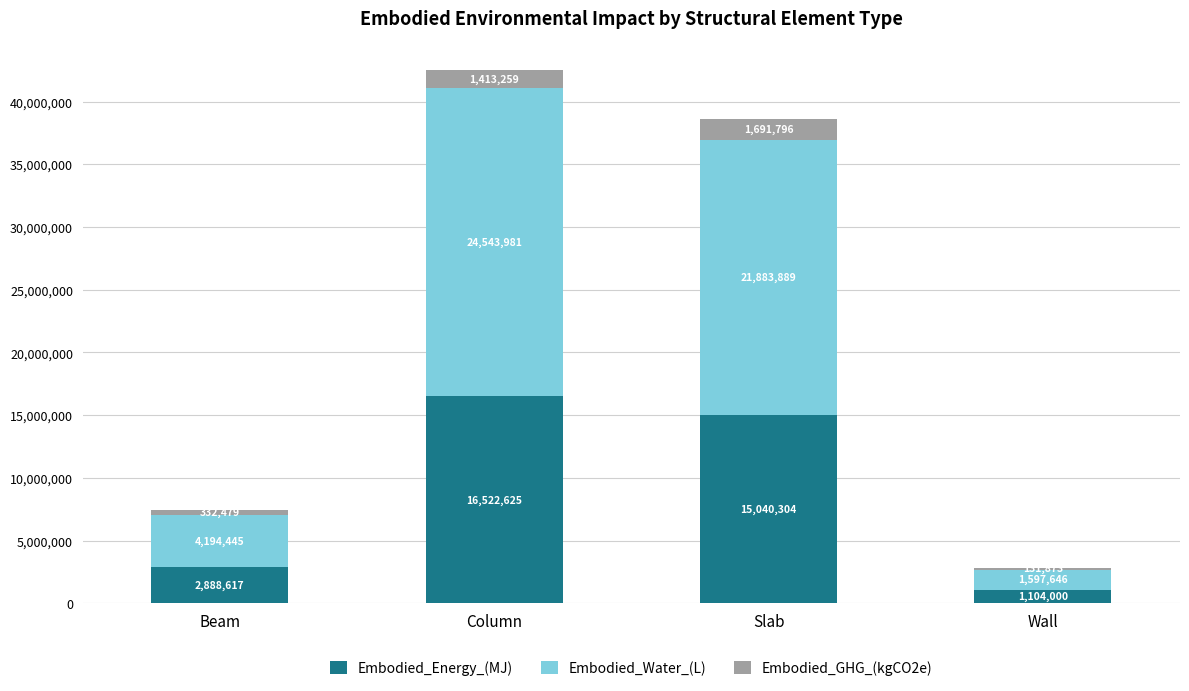

At which label does Embodied_Energy_(MJ) reach its peak?

Column